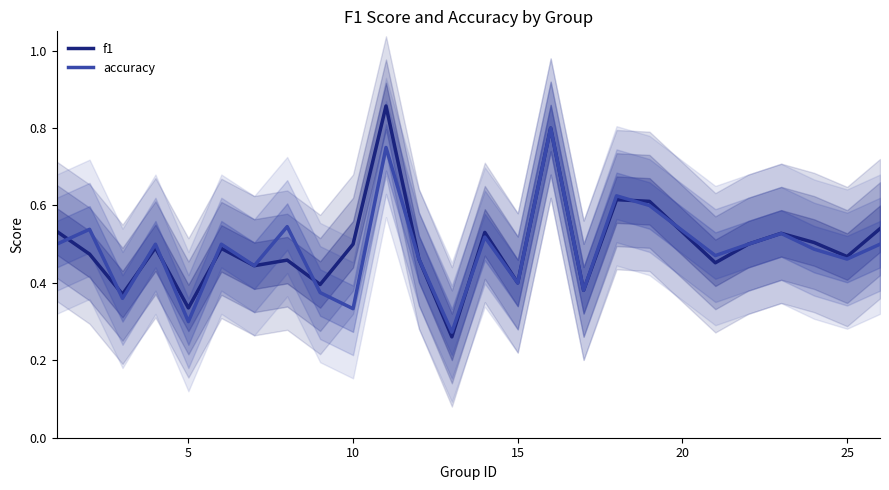

How many times do accuracy and f1 cross each other?

9